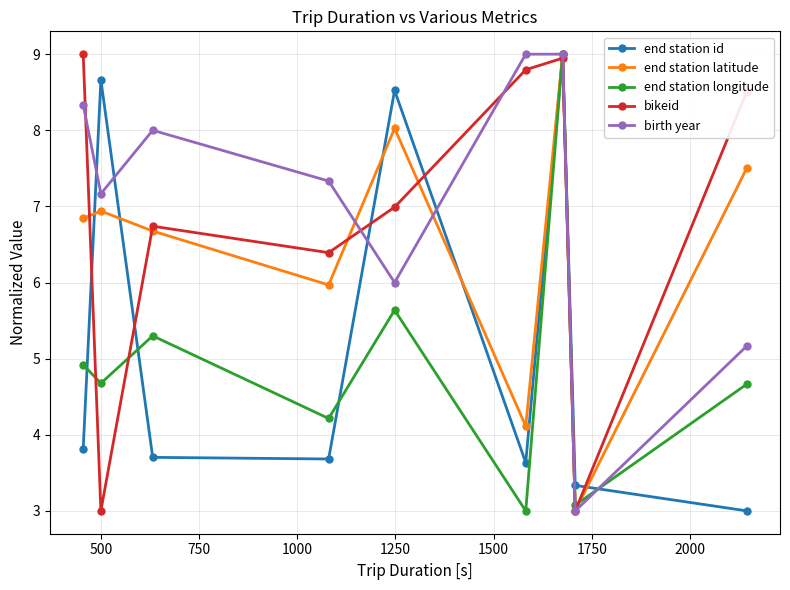

In bikeid, how many points are lower than both neighbors (excluding endpoints)?

3